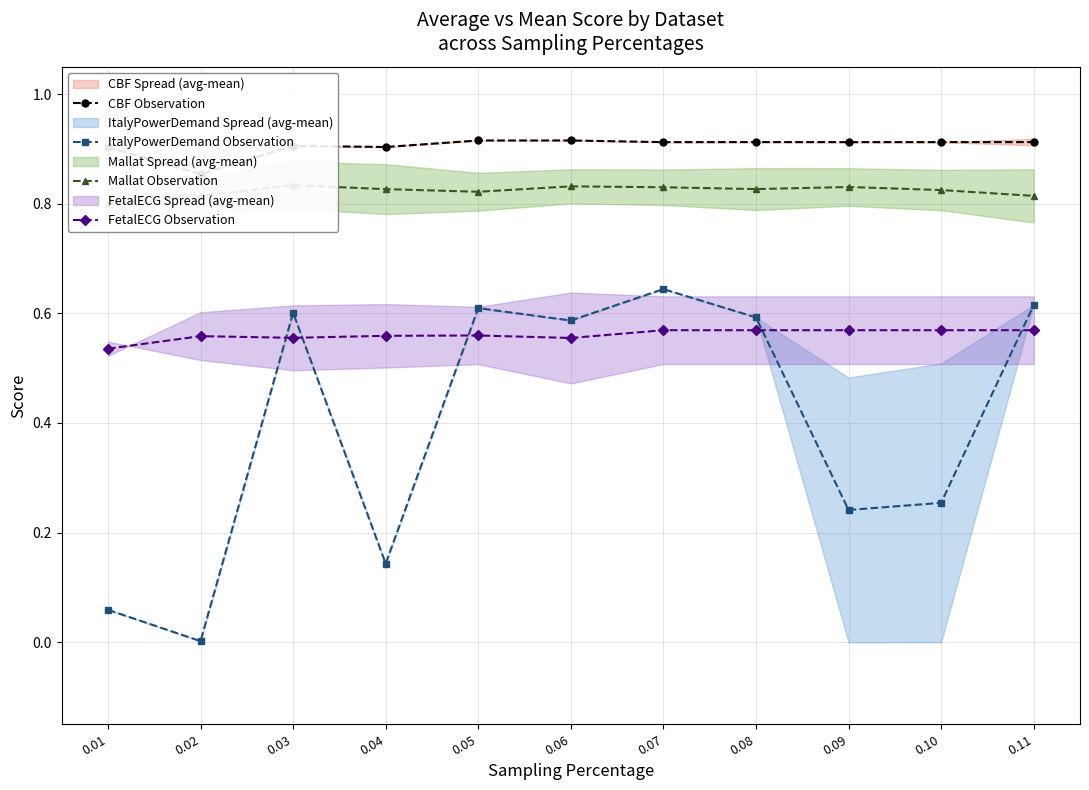

Count the number of data series in this chart.

4